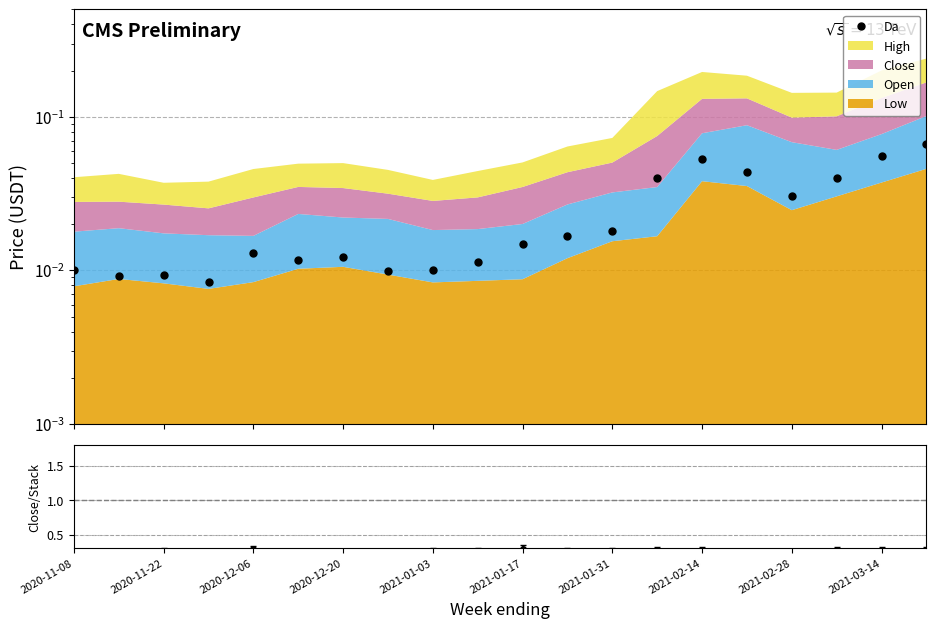

What is the greatest value displayed?

0.1